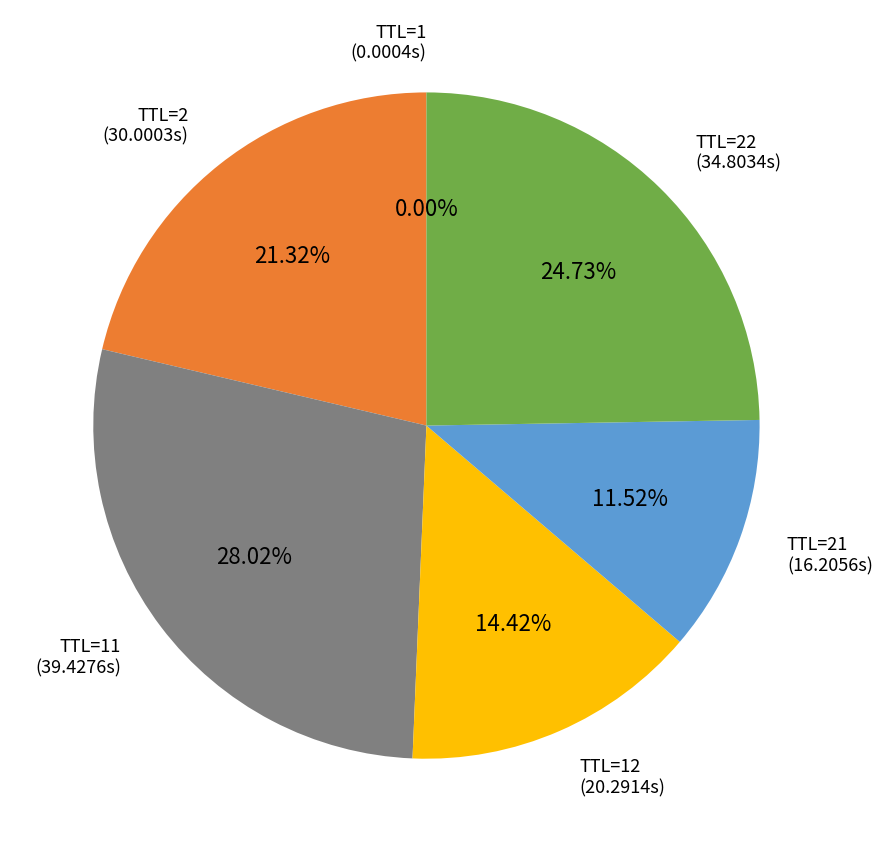

What is the ratio of the value at TTL=22 to the value at TTL=21?

2.1